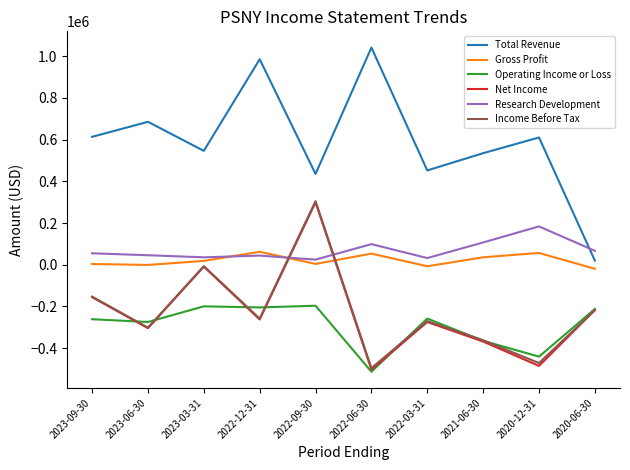

What is the difference between the maximum and minimum values in the Gross Profit series?

81400